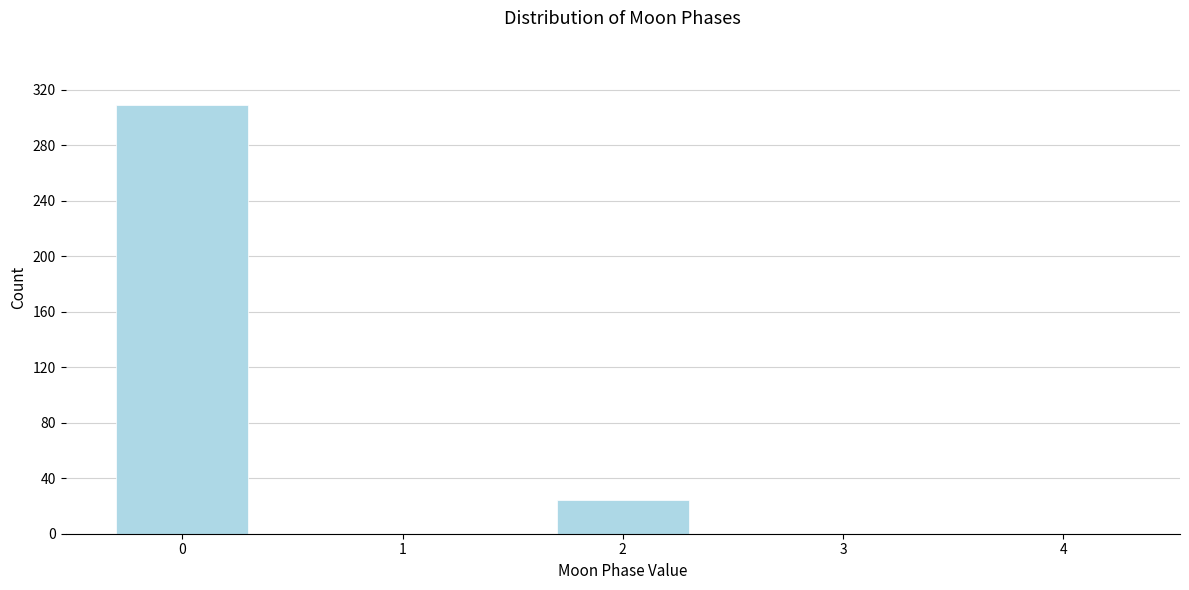

Reading left to right, list all the values displayed in this chart.

0=309	1=0	2=24	3=0	4=0